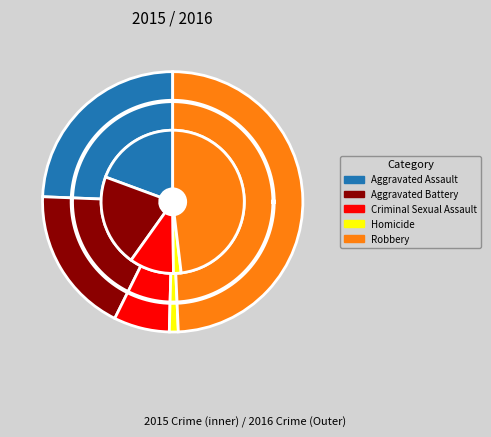

How many segments does this pie chart have?

5